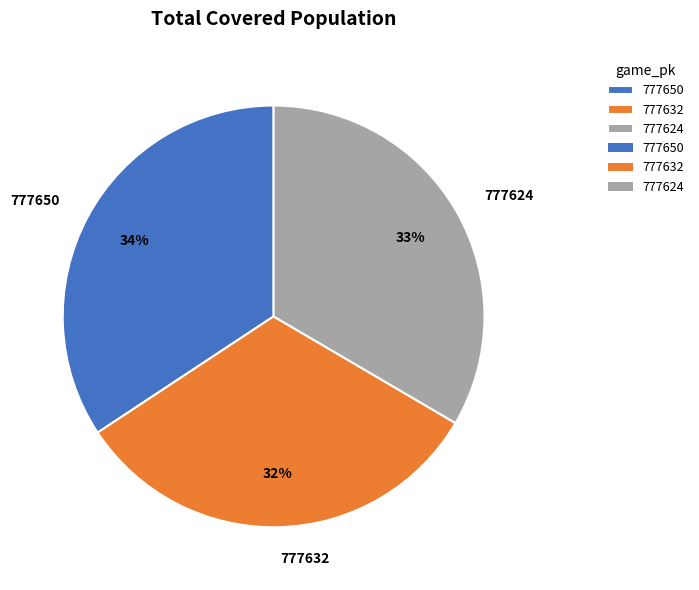

Count the number of slices in the pie.

3